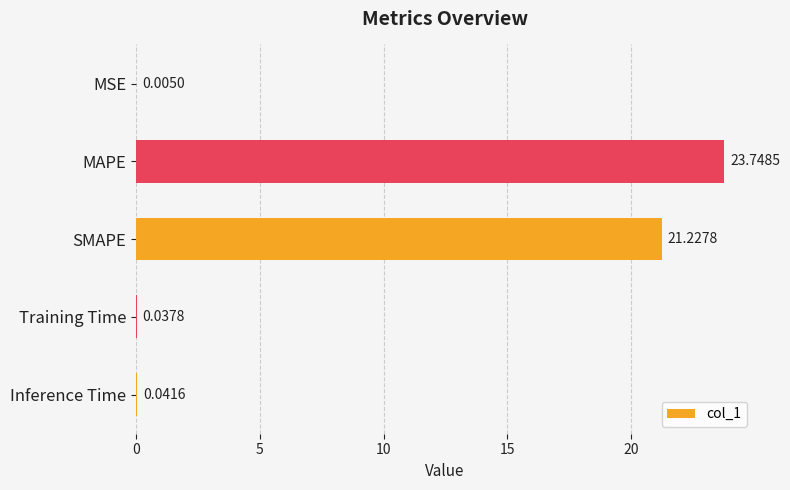

What is the sum of the values at SMAPE and Training Time?

21.3